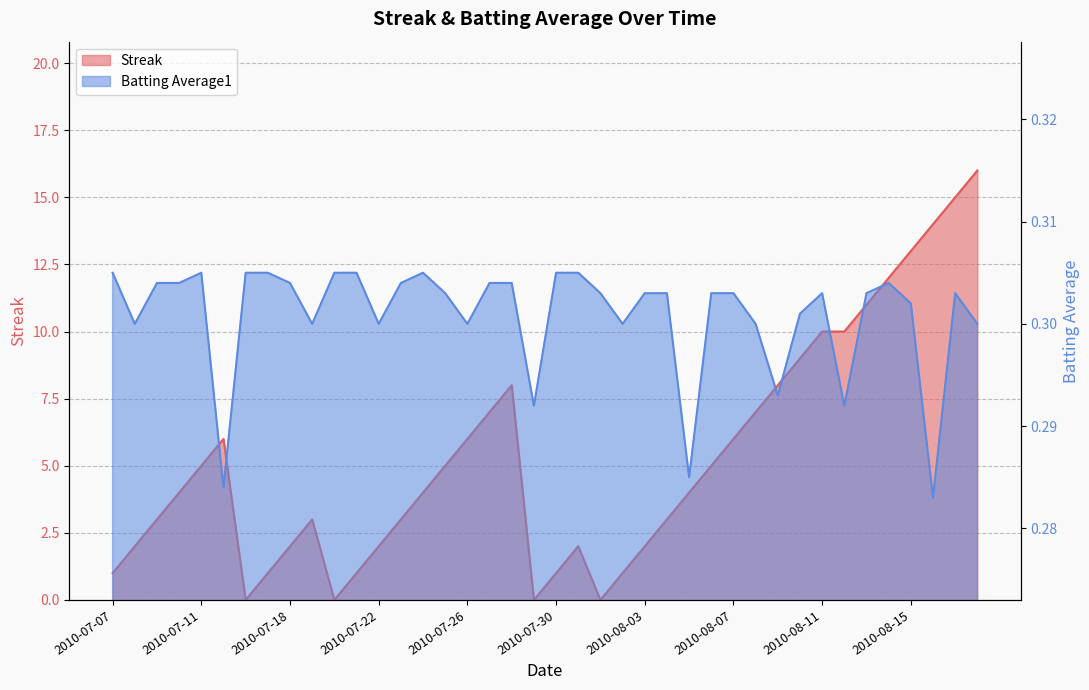

What is the spread (max minus min) of values at 2010-08-16?

13.7